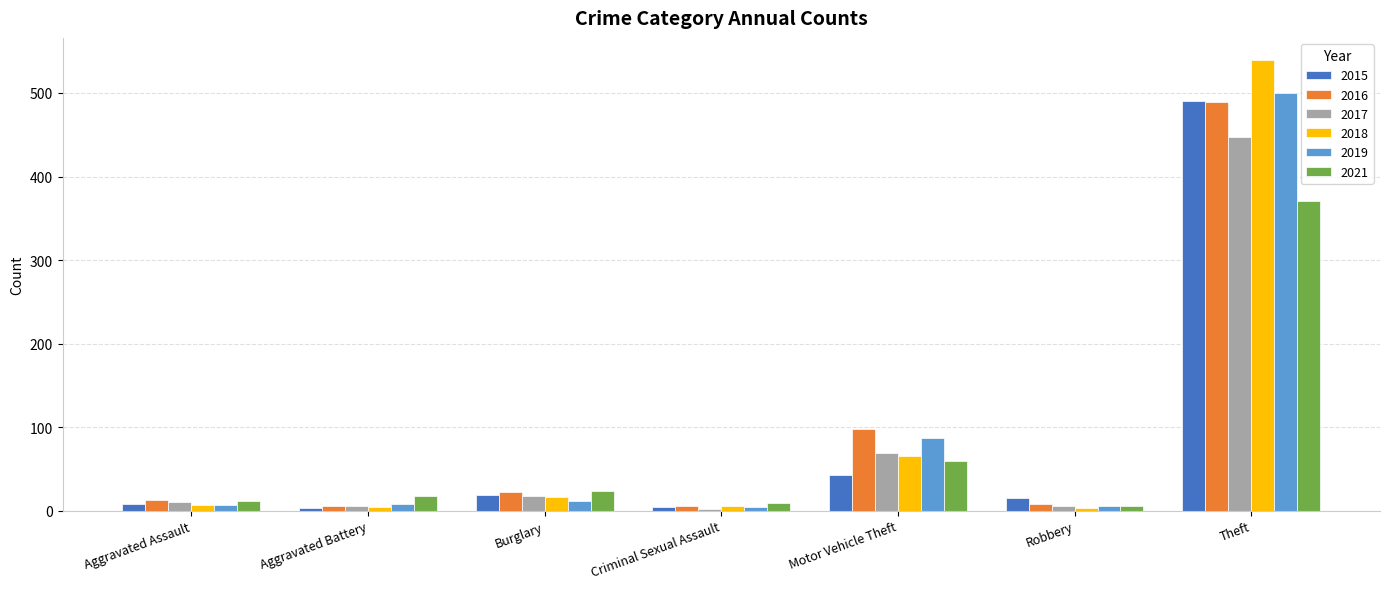

How many bars are there in total?

42